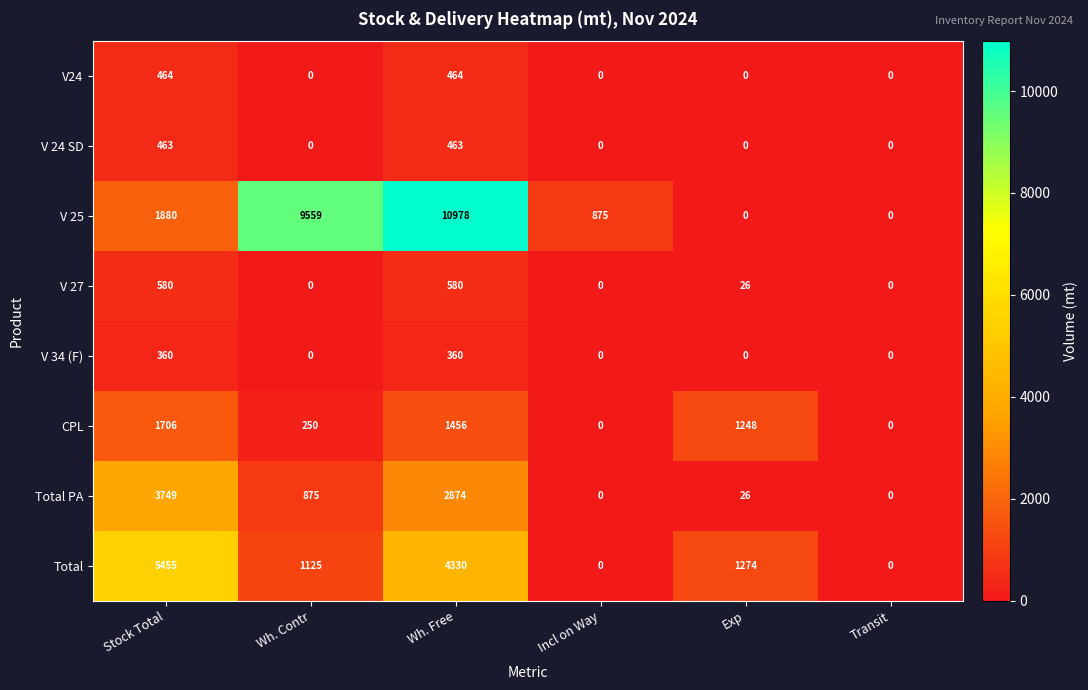

List the series in order of their peak value, highest first.

V 25, Total, Total PA, CPL, V 27, V24, V 24 SD, V 34 (F)